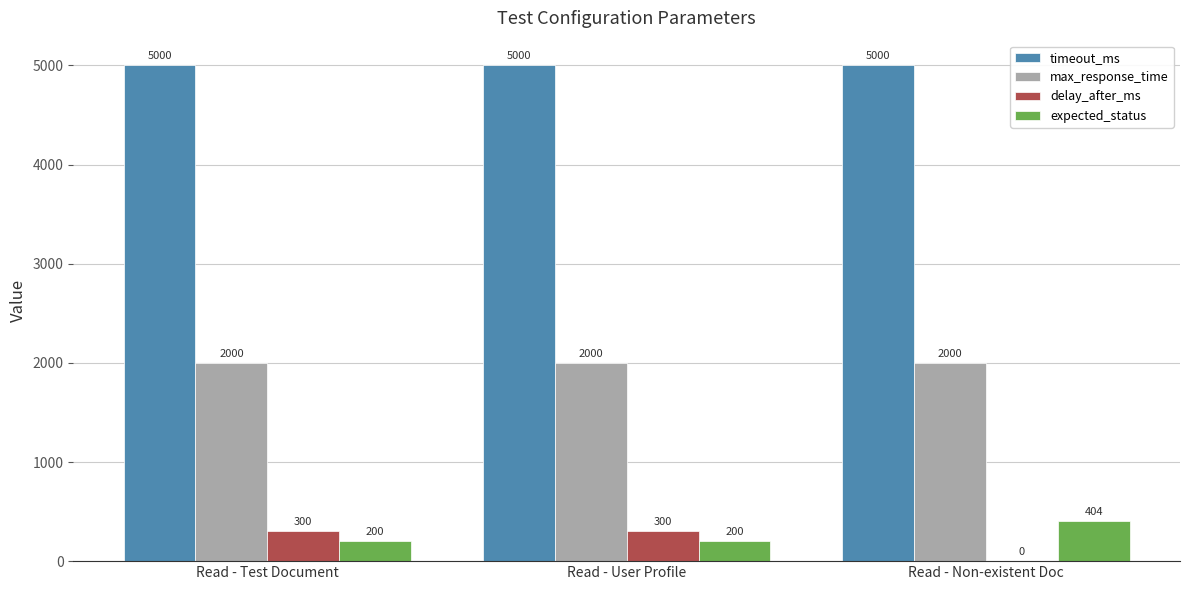

What is the sum of the expected_status values at Read - Test Document and Read - Non-existent Doc?

604